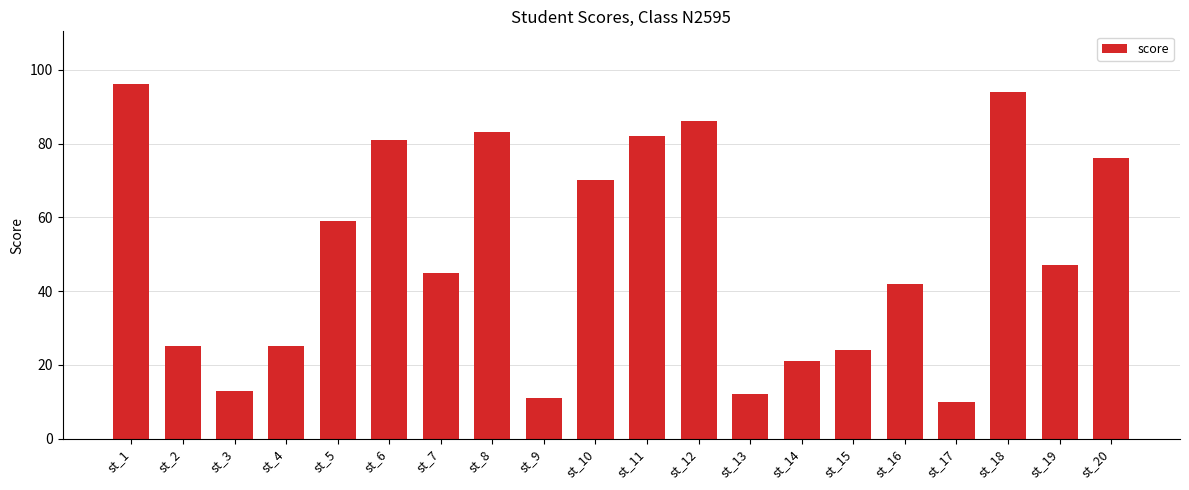

Is it true that the value at st_12 is 86?

True